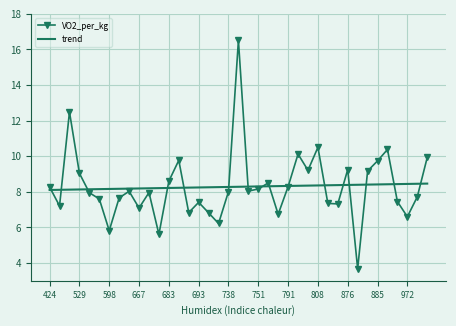

Rank the series by their maximum value, from highest to lowest.

VO2_per_kg, trend